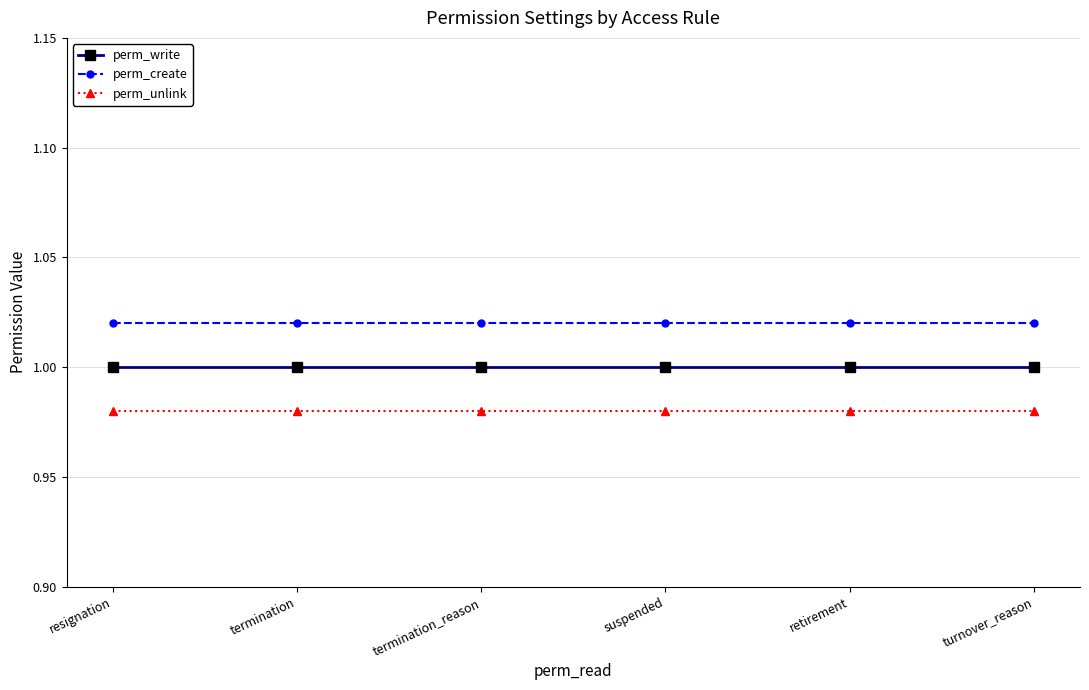

True or false: perm_create and perm_unlink cross at least once.

False